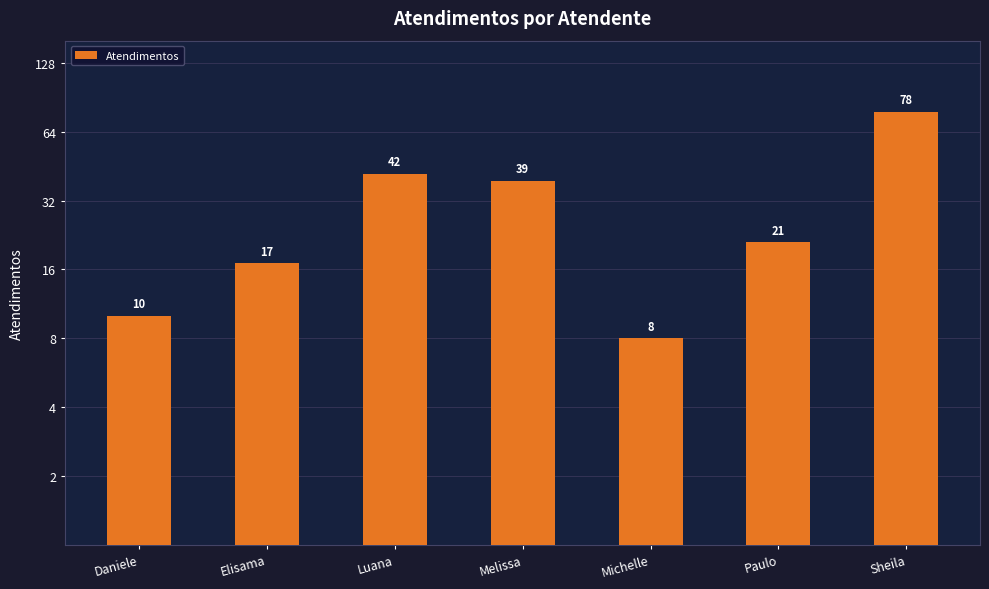

Reading left to right, list all the values displayed in this chart.

10	17	42	39	8	21	78